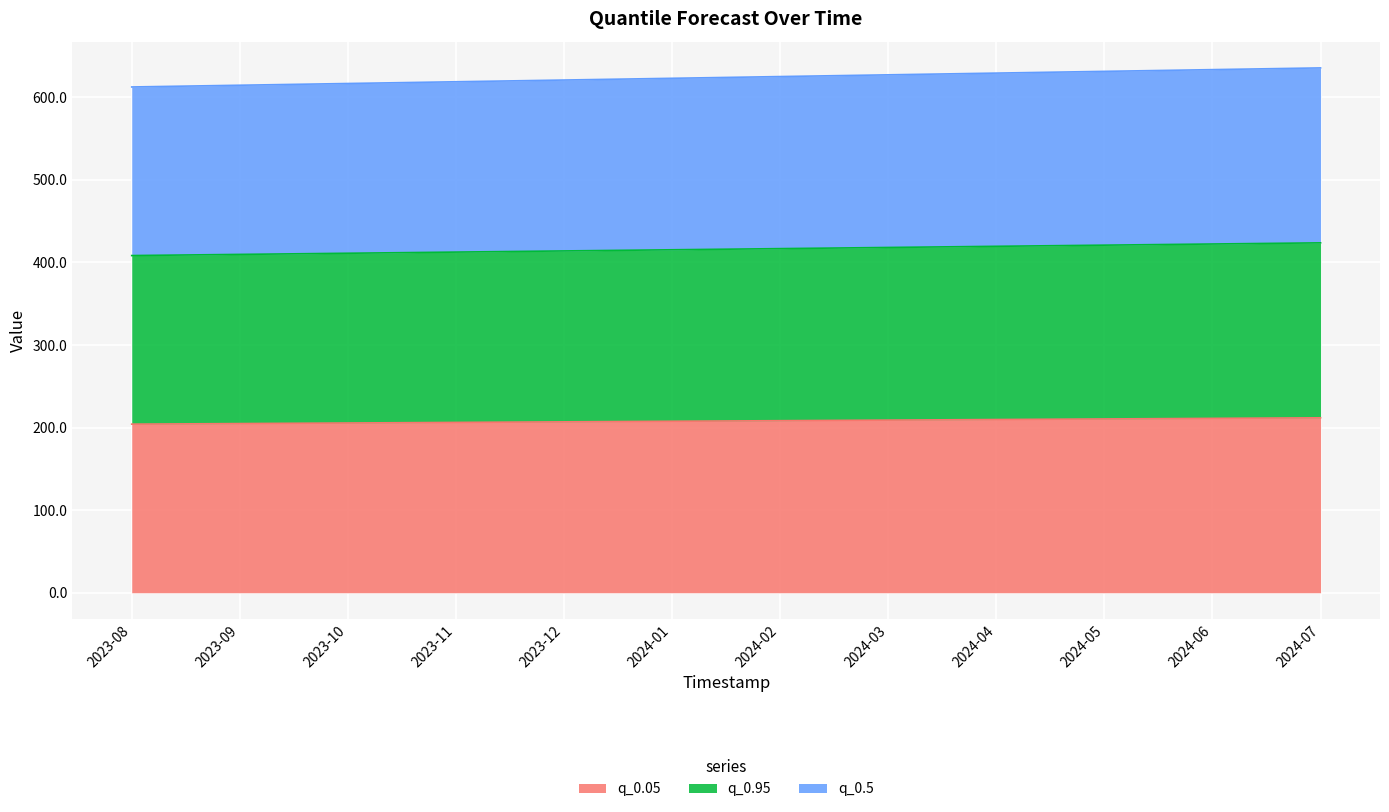

True or false: q_0.95 and q_0.5 intersect in this chart.

False